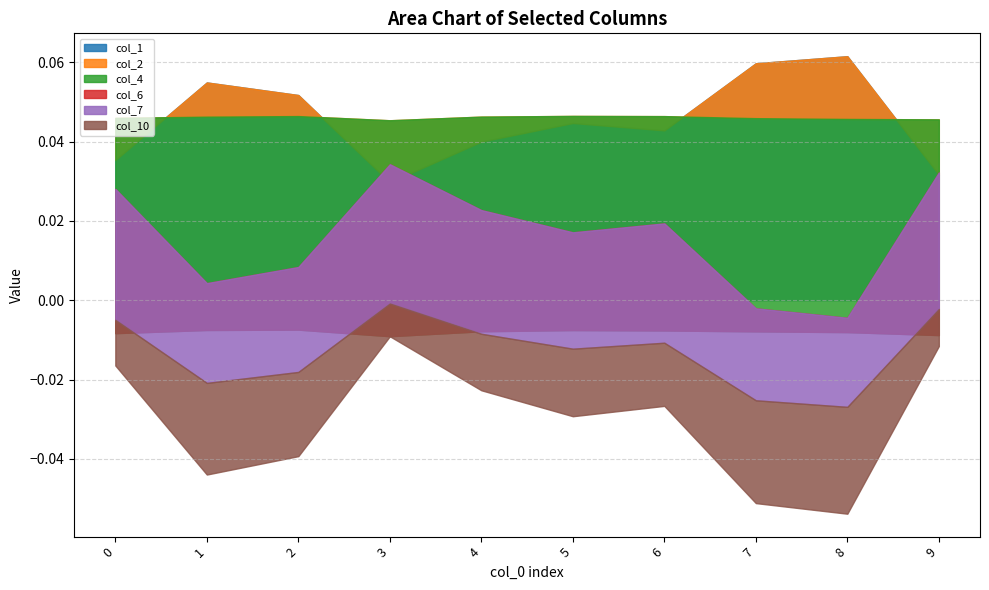

What is the sum of all col_7 values?

-0.3